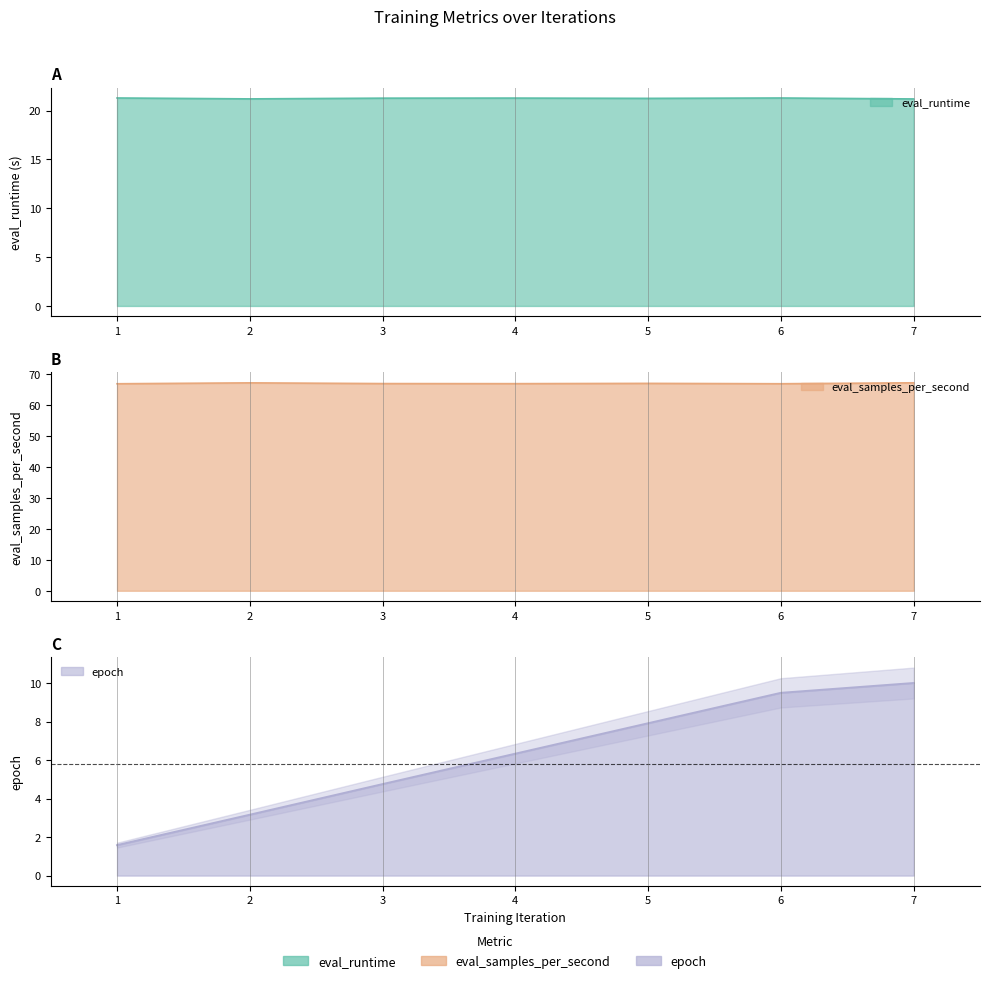

Count the number of categories in the chart.

7